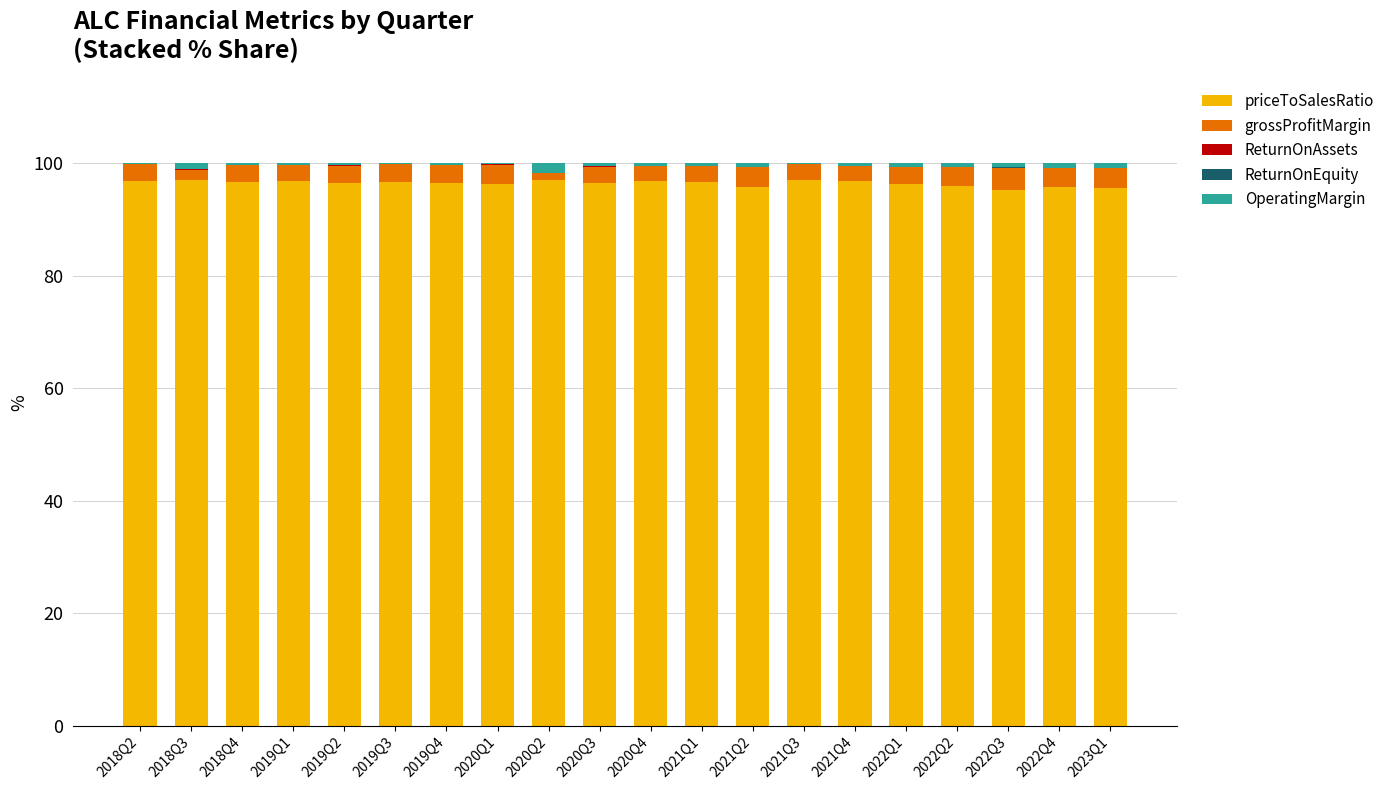

What is the maximum value for priceToSalesRatio?

97.0